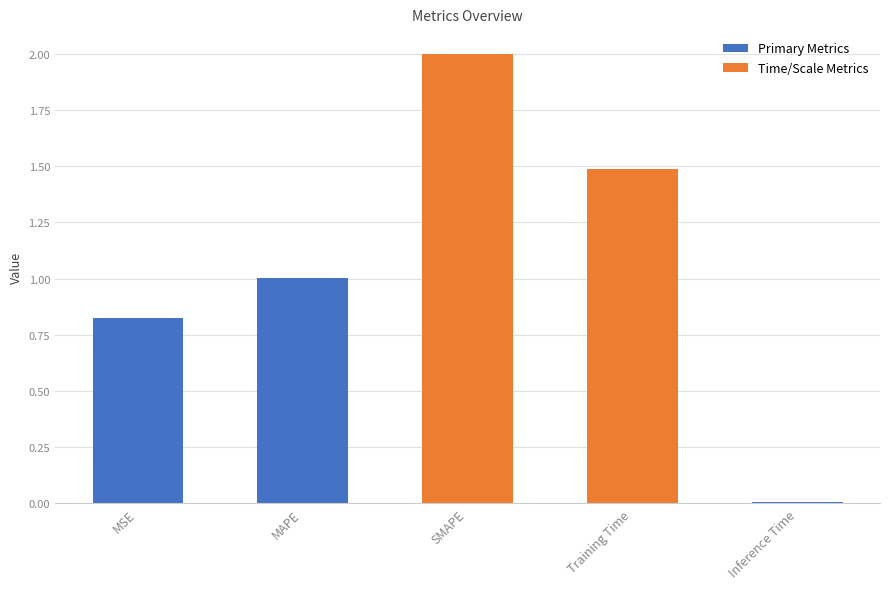

Which category has the lowest value across all series?

Inference Time